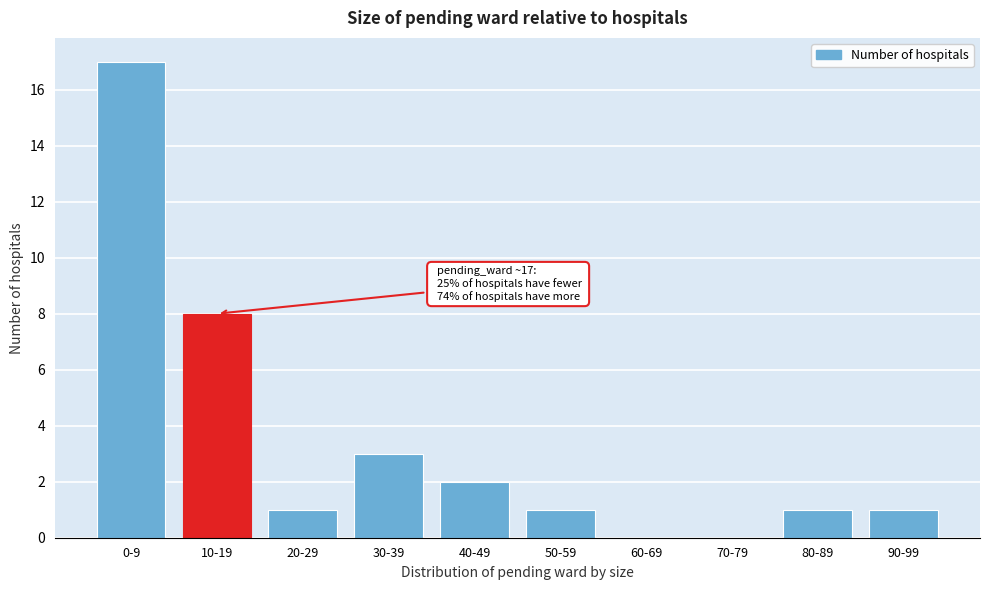

Reading right to left, what are all the values shown in this chart?

90-99=1	80-89=1	70-79=0	60-69=0	50-59=1	40-49=2	30-39=3	20-29=1	10-19=8	0-9=17